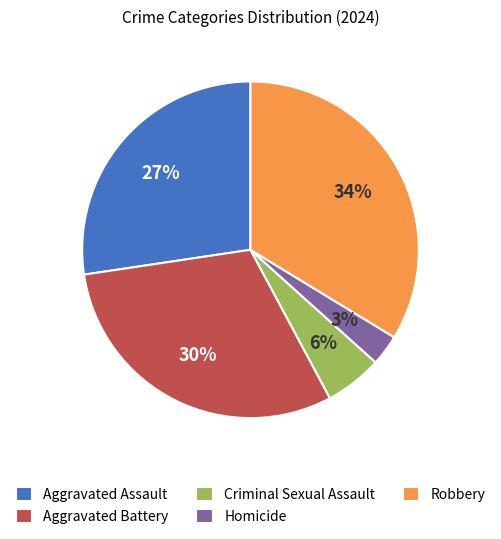

Between Robbery and Homicide, which is larger?

Robbery